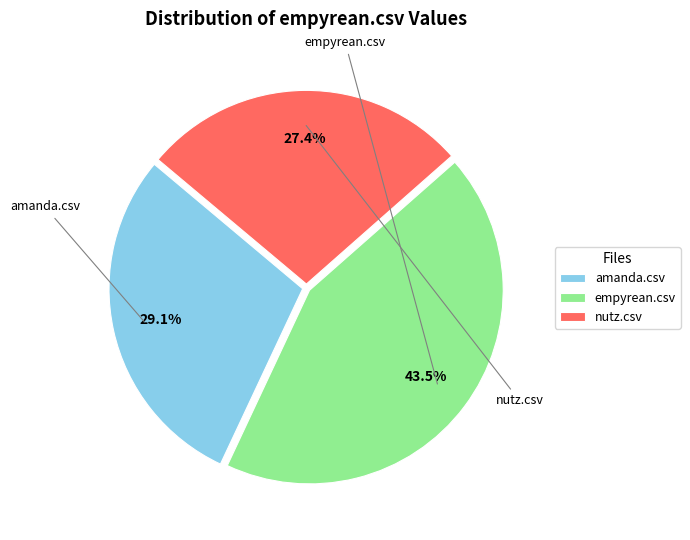

Is there a majority slice in this chart?

No